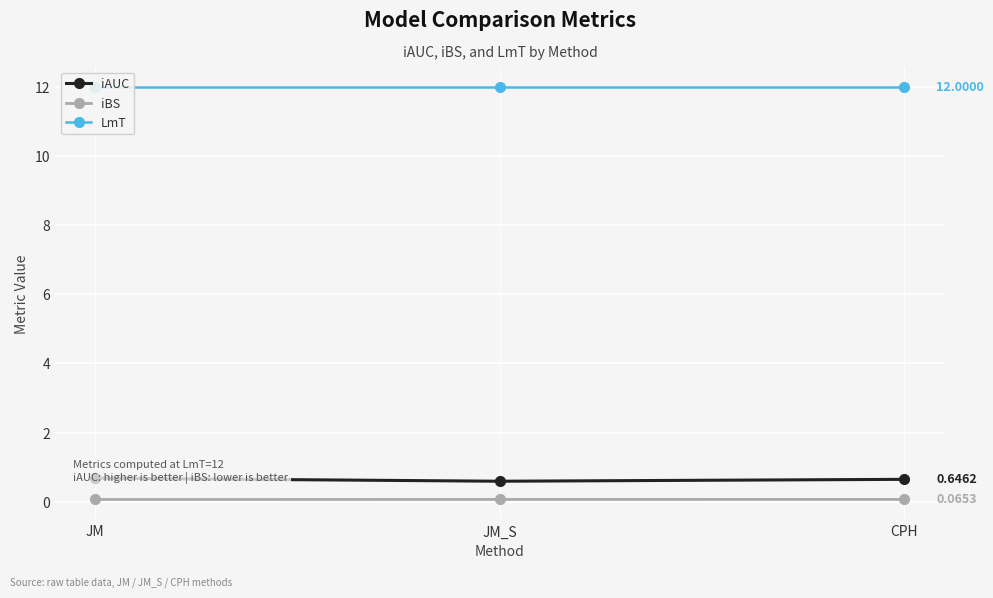

The value of LmT at CPH is 12.0. True or false?

True